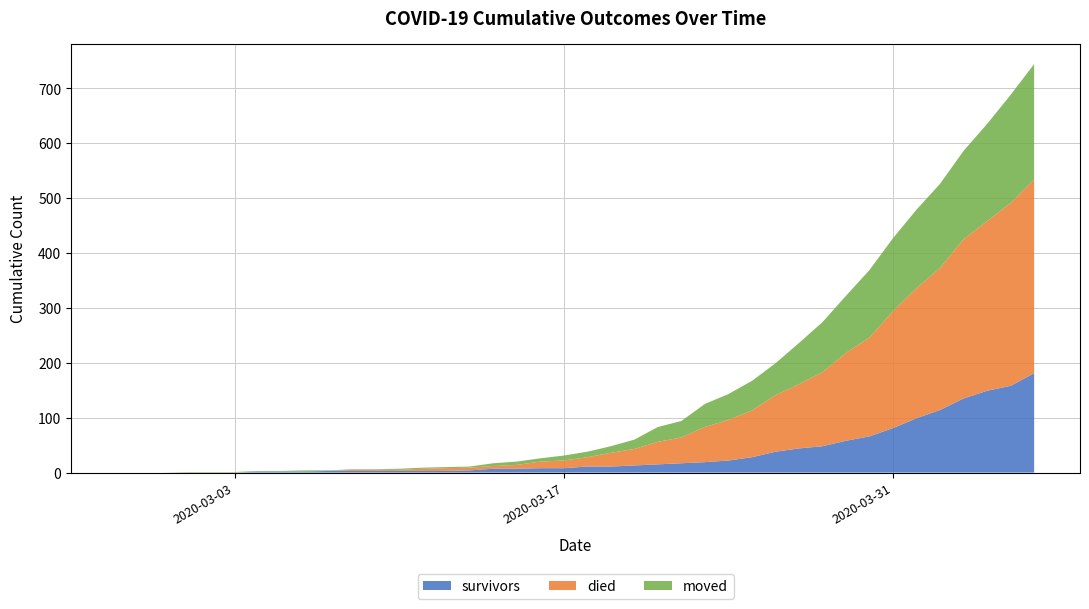

Reading left to right, transcribe all the data shown in this chart.

survivors: 2020-02-27=0	2020-02-28=0	2020-02-29=0	2020-03-01=0	2020-03-02=0	2020-03-03=0	2020-03-04=2	2020-03-05=2	2020-03-06=2	2020-03-07=3	2020-03-08=3	2020-03-09=3	2020-03-10=3	2020-03-11=3	2020-03-12=3	2020-03-13=4	2020-03-14=7	2020-03-15=7	2020-03-16=8	2020-03-17=8	2020-03-18=11	2020-03-19=11	2020-03-20=13	2020-03-21=15	2020-03-22=17	2020-03-23=19	2020-03-24=22	2020-03-25=28	2020-03-26=38	2020-03-27=44	2020-03-28=48	2020-03-29=58	2020-03-30=66	2020-03-31=81	2020-04-01=99	2020-04-02=114	2020-04-03=135	2020-04-04=149	2020-04-05=158	2020-04-06=181
died: 2020-02-27=0	2020-02-28=0	2020-02-29=0	2020-03-01=0	2020-03-02=0	2020-03-03=0	2020-03-04=0	2020-03-05=0	2020-03-06=0	2020-03-07=0	2020-03-08=2	2020-03-09=2	2020-03-10=2	2020-03-11=4	2020-03-12=5	2020-03-13=5	2020-03-14=5	2020-03-15=7	2020-03-16=12	2020-03-17=14	2020-03-18=17	2020-03-19=25	2020-03-20=30	2020-03-21=41	2020-03-22=47	2020-03-23=64	2020-03-24=74	2020-03-25=85	2020-03-26=103	2020-03-27=117	2020-03-28=135	2020-03-29=160	2020-03-30=180	2020-03-31=213	2020-04-01=237	2020-04-02=259	2020-04-03=290	2020-04-04=309	2020-04-05=333	2020-04-06=353
moved: 2020-02-27=0	2020-02-28=0	2020-02-29=0	2020-03-01=1	2020-03-02=1	2020-03-03=1	2020-03-04=1	2020-03-05=1	2020-03-06=2	2020-03-07=1	2020-03-08=1	2020-03-09=1	2020-03-10=2	2020-03-11=2	2020-03-12=2	2020-03-13=2	2020-03-14=5	2020-03-15=6	2020-03-16=6	2020-03-17=9	2020-03-18=10	2020-03-19=12	2020-03-20=17	2020-03-21=27	2020-03-22=30	2020-03-23=42	2020-03-24=47	2020-03-25=54	2020-03-26=58	2020-03-27=75	2020-03-28=91	2020-03-29=104	2020-03-30=123	2020-03-31=133	2020-04-01=143	2020-04-02=153	2020-04-03=161	2020-04-04=177	2020-04-05=197	2020-04-06=210